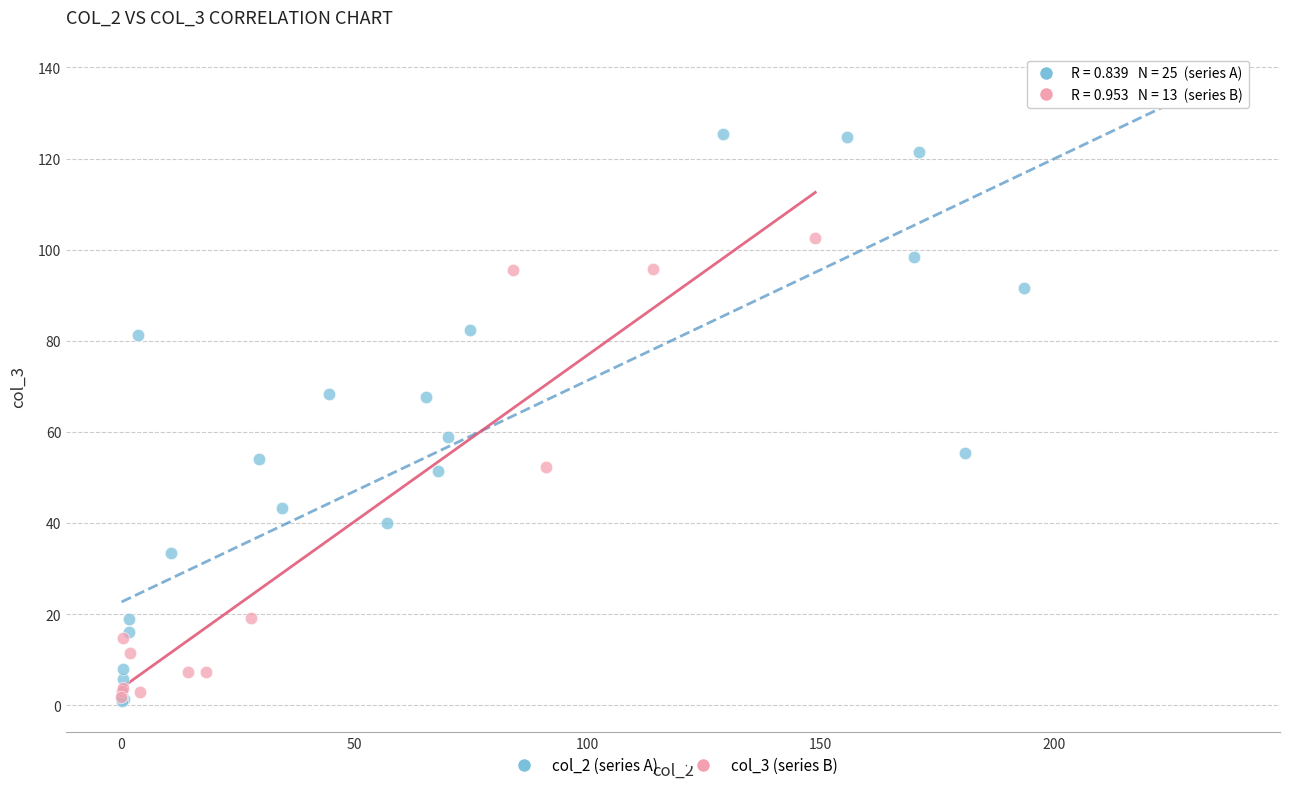

Which series contains the highest Y value?

col_2 (series A)